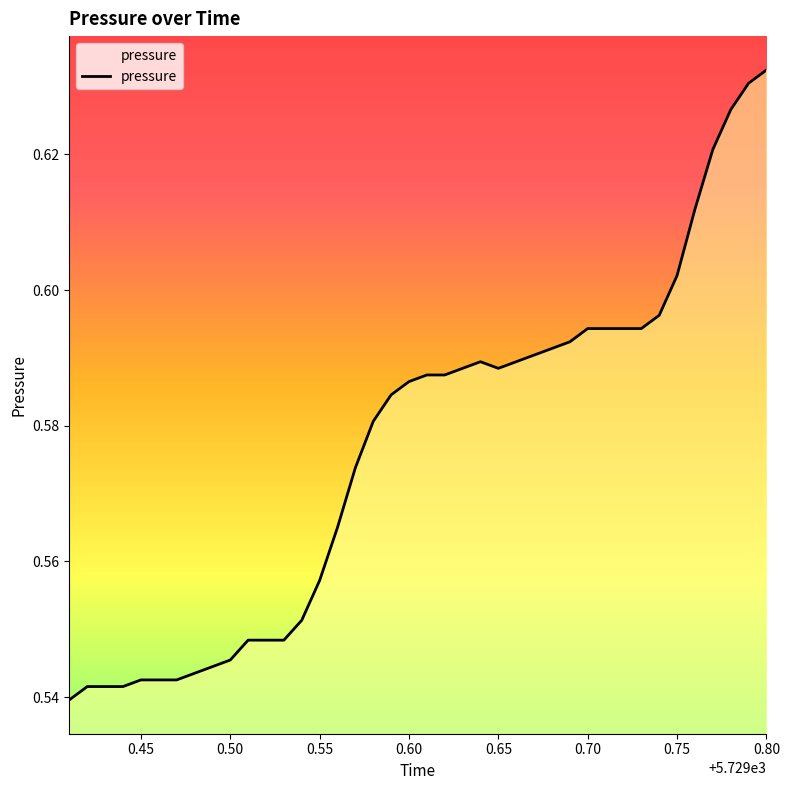

What is the difference between the maximum and minimum values?

0.1